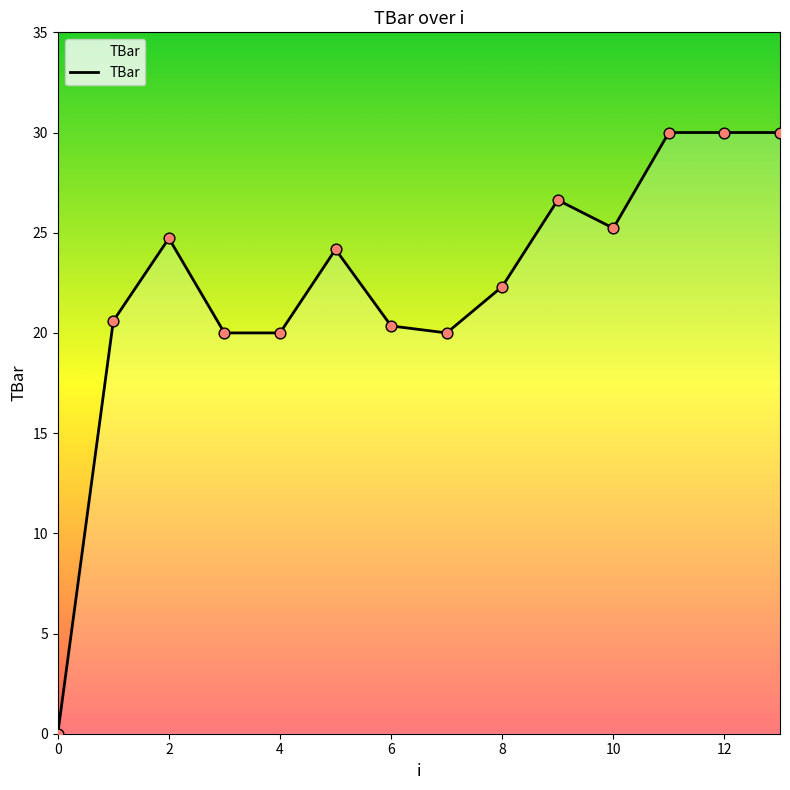

What is the difference between the maximum and minimum values?

30.0